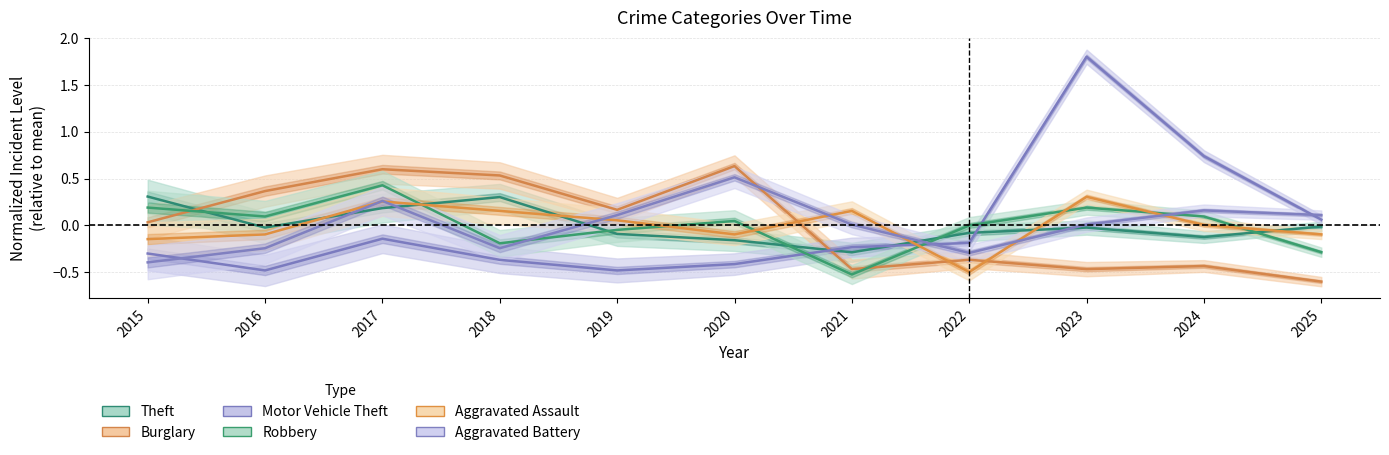

Which series has the largest total across all categories?

Aggravated Battery